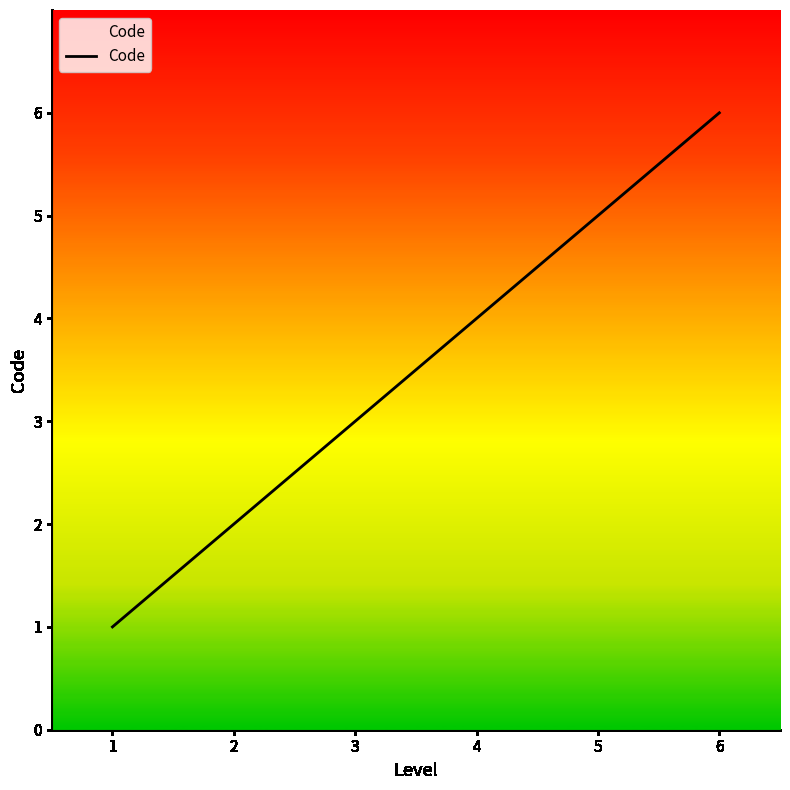

What is the difference between the values at 1 and 6?

5